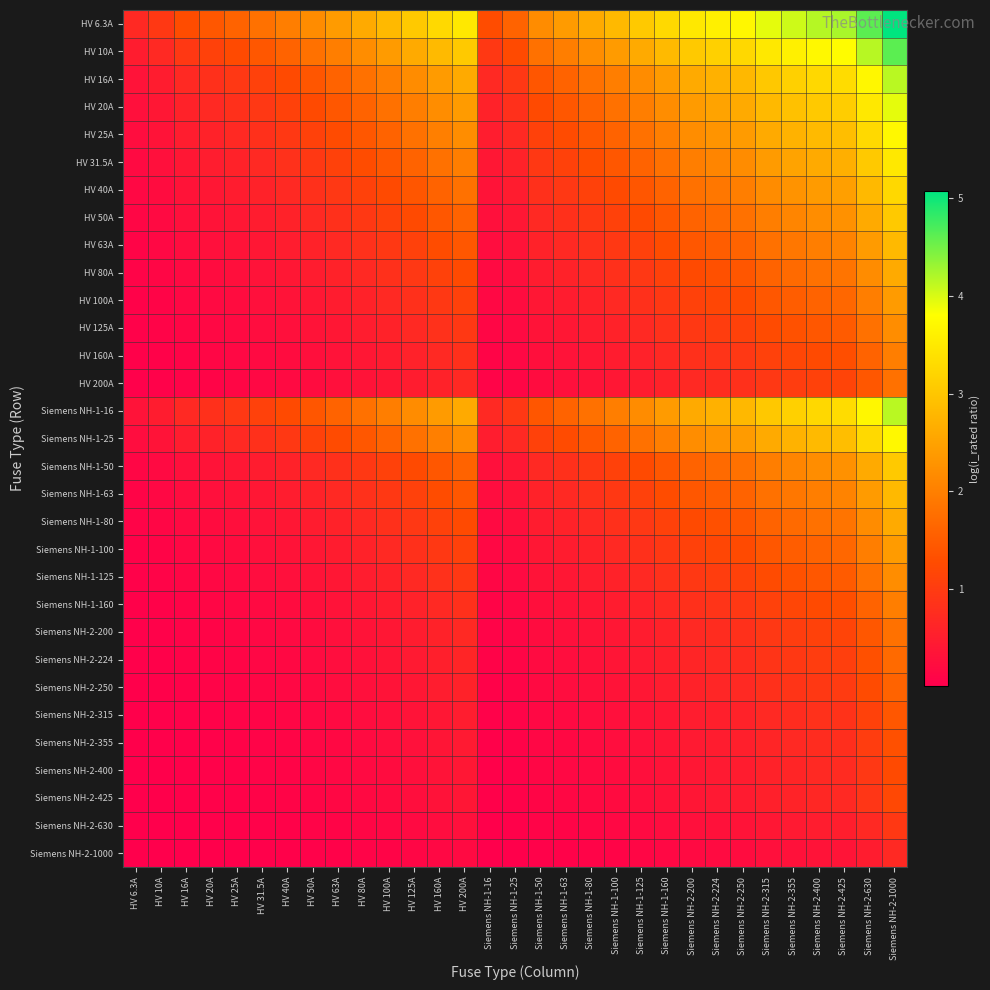

Which series has the widest spread of values?

HV 6.3A